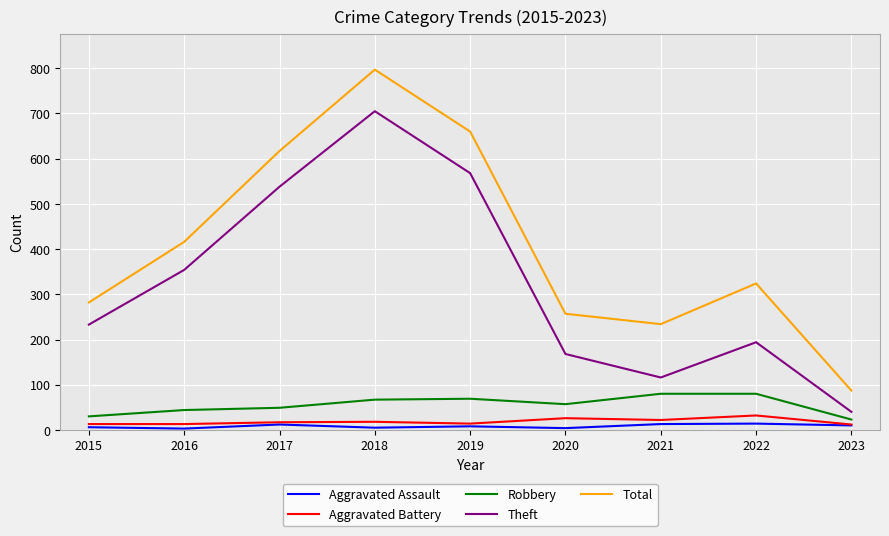

True or false: Aggravated Assault and Total cross at least once.

False